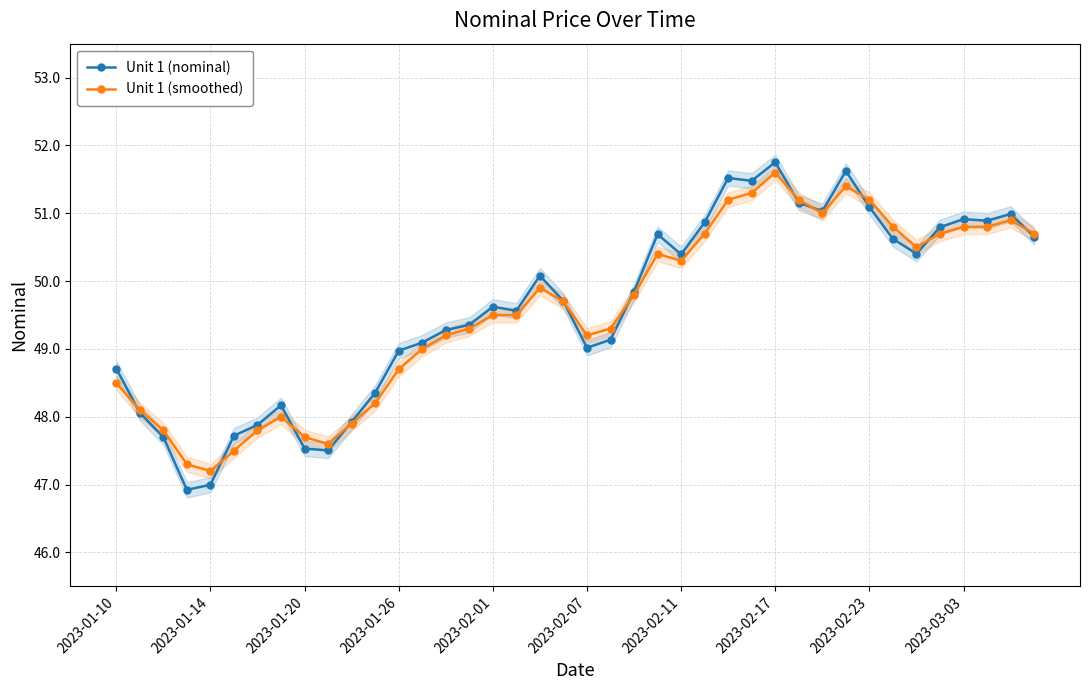

What is the maximum value for Unit 1 (nominal)?

51.8